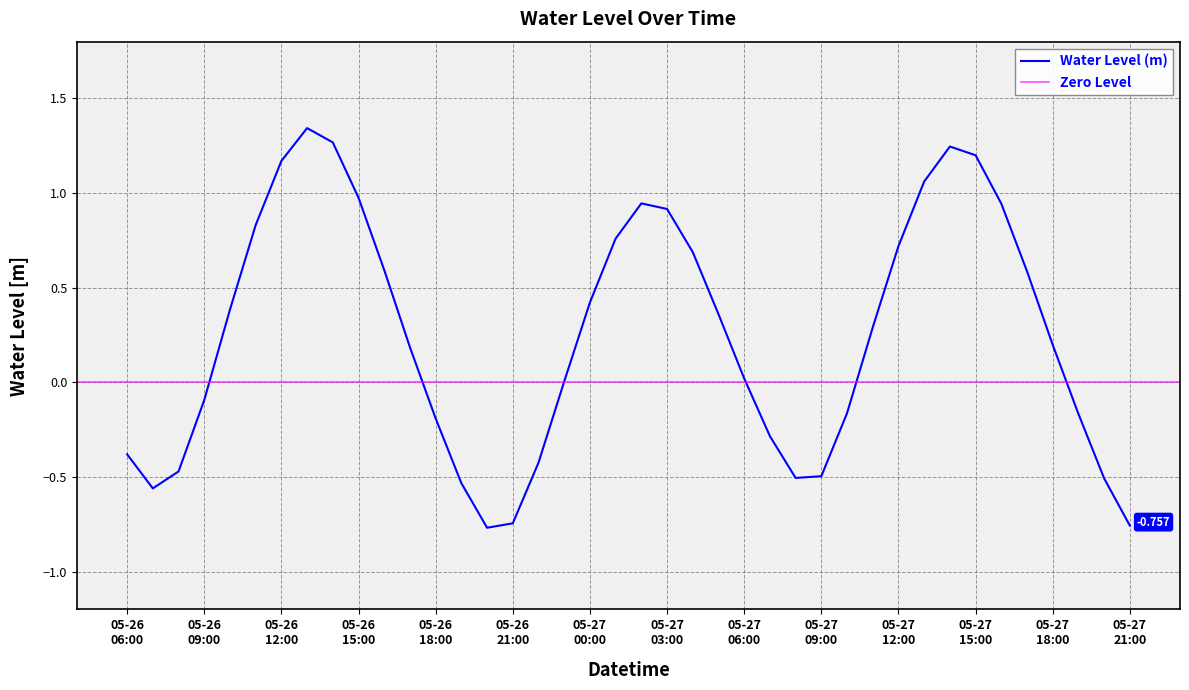

Rank the categories by value from lowest to highest.

2023-05-26 20:00:00, 2023-05-27 21:00:00, 2023-05-26 21:00:00, 2023-05-26 07:00:00, 2023-05-26 19:00:00, 2023-05-27 20:00:00, 2023-05-27 08:00:00, 2023-05-27 09:00:00, 2023-05-26 08:00:00, 2023-05-26 22:00:00, 2023-05-26 06:00:00, 2023-05-27 07:00:00, 2023-05-26 18:00:00, 2023-05-27 19:00:00, 2023-05-27 10:00:00, 2023-05-26 09:00:00, 2023-05-26 23:00:00, 2023-05-27 06:00:00, 2023-05-26 17:00:00, 2023-05-27 18:00:00, 2023-05-27 11:00:00, 2023-05-27 05:00:00, 2023-05-26 10:00:00, 2023-05-27 00:00:00, 2023-05-27 17:00:00, 2023-05-26 16:00:00, 2023-05-27 04:00:00, 2023-05-27 12:00:00, 2023-05-27 01:00:00, 2023-05-26 11:00:00, 2023-05-27 03:00:00, 2023-05-27 16:00:00, 2023-05-27 02:00:00, 2023-05-26 15:00:00, 2023-05-27 13:00:00, 2023-05-26 12:00:00, 2023-05-27 15:00:00, 2023-05-27 14:00:00, 2023-05-26 14:00:00, 2023-05-26 13:00:00